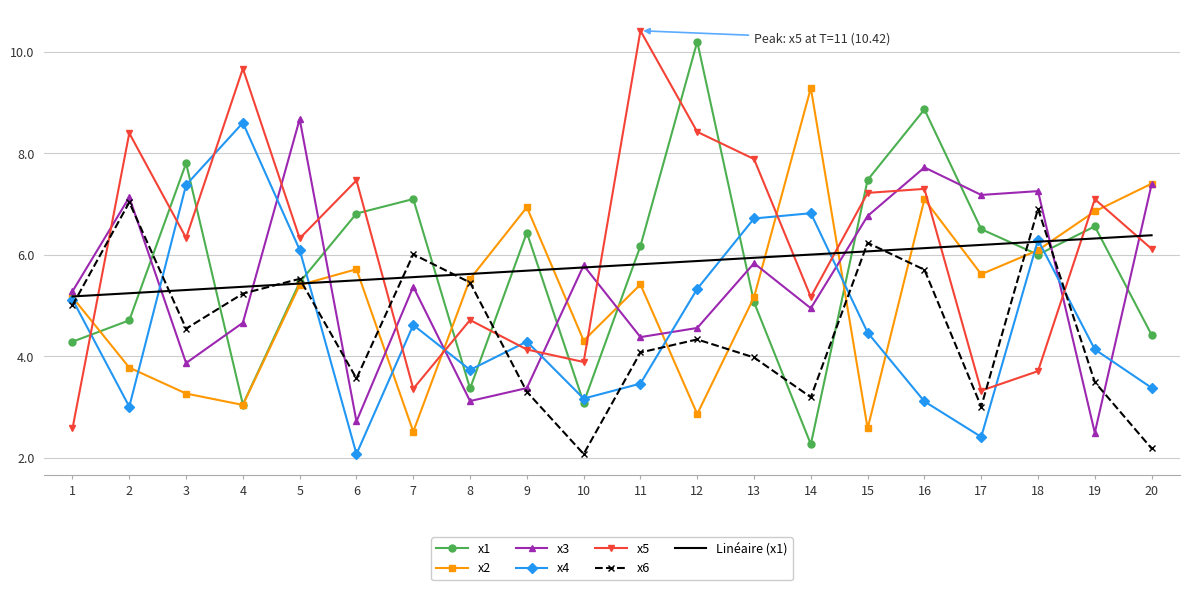

Which series has the largest total across all categories?

x5